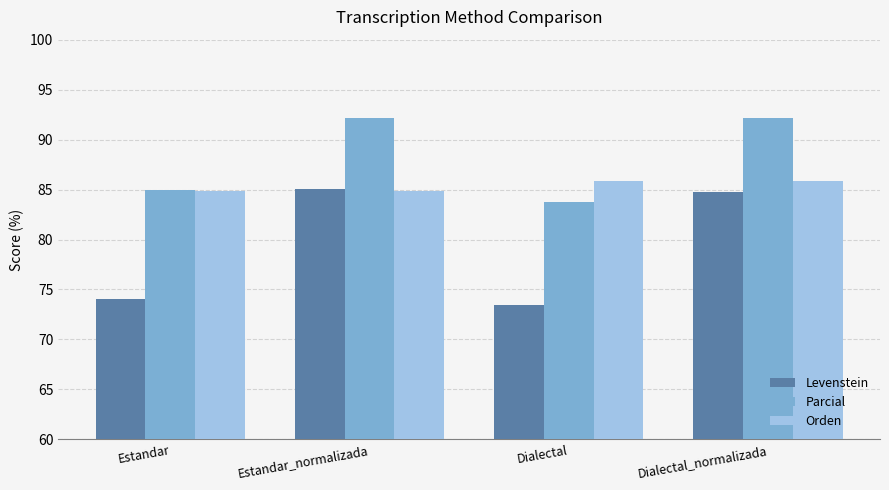

What is the greatest value displayed?

92.2